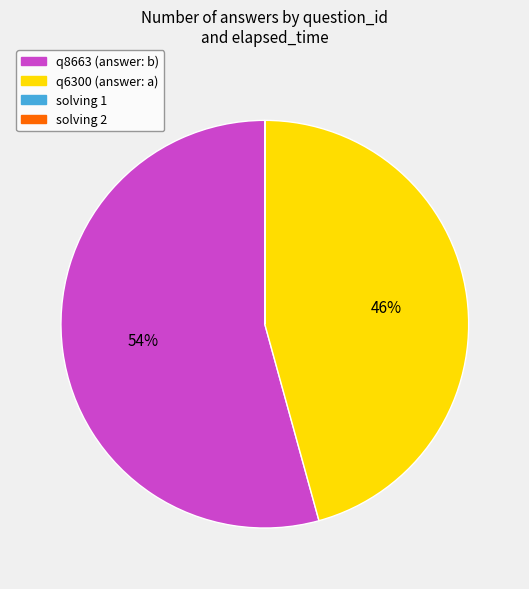

To the nearest percent, what portion does q8663 (answer: b) represent?

54%